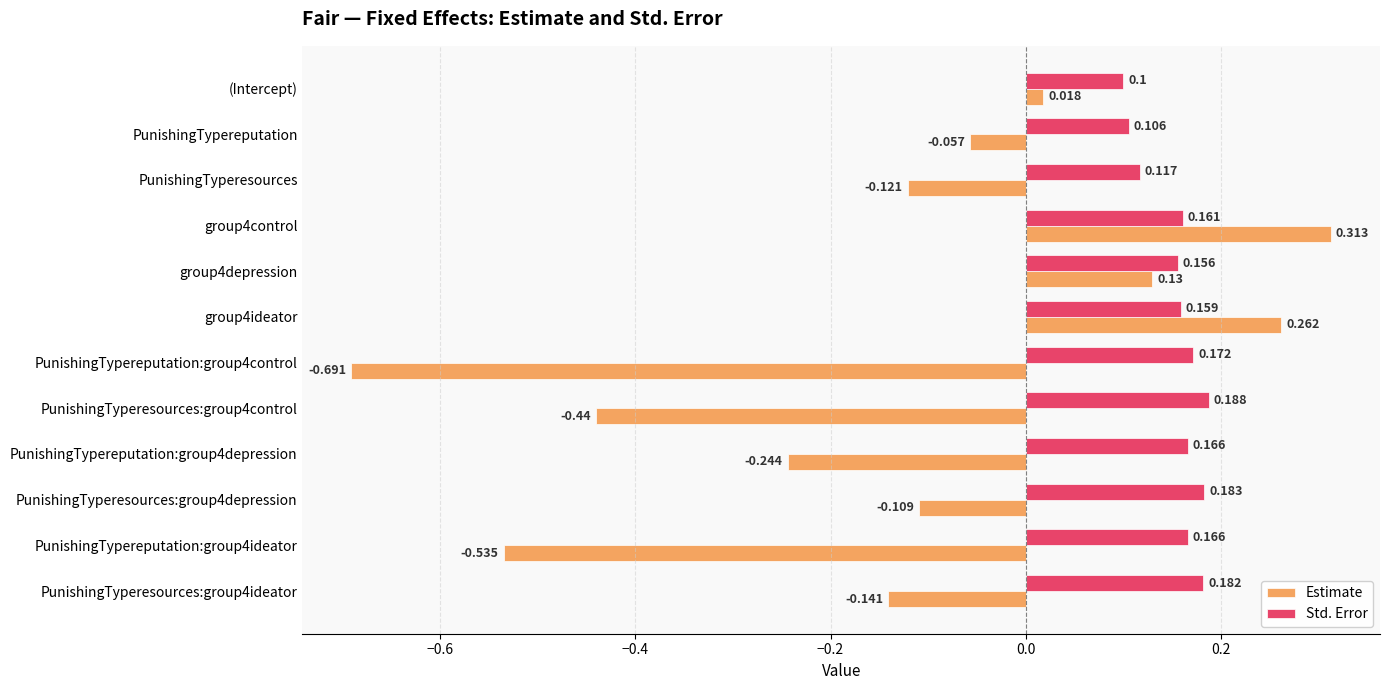

At which label does Estimate reach its peak?

group4control